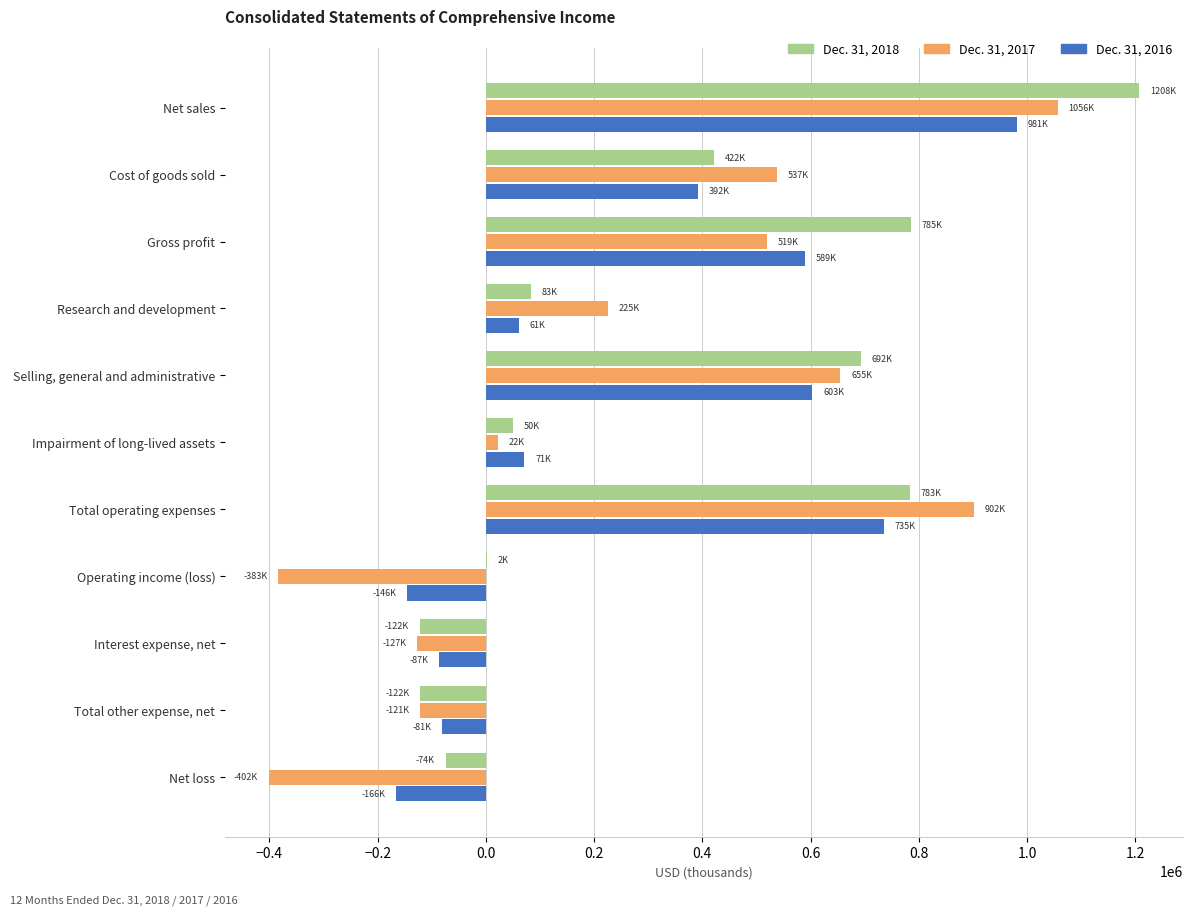

The Dec. 31, 2018 series shows 692485 at Selling, general and administrative. True or false?

True